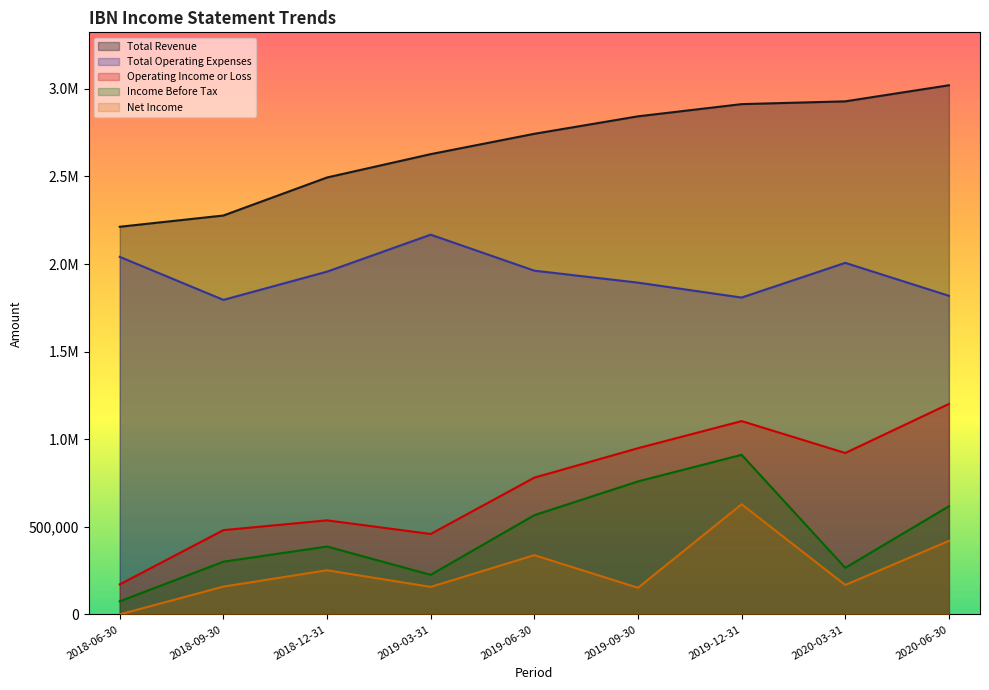

At which category does Total Operating Expenses reach its first local peak?

2019-03-31